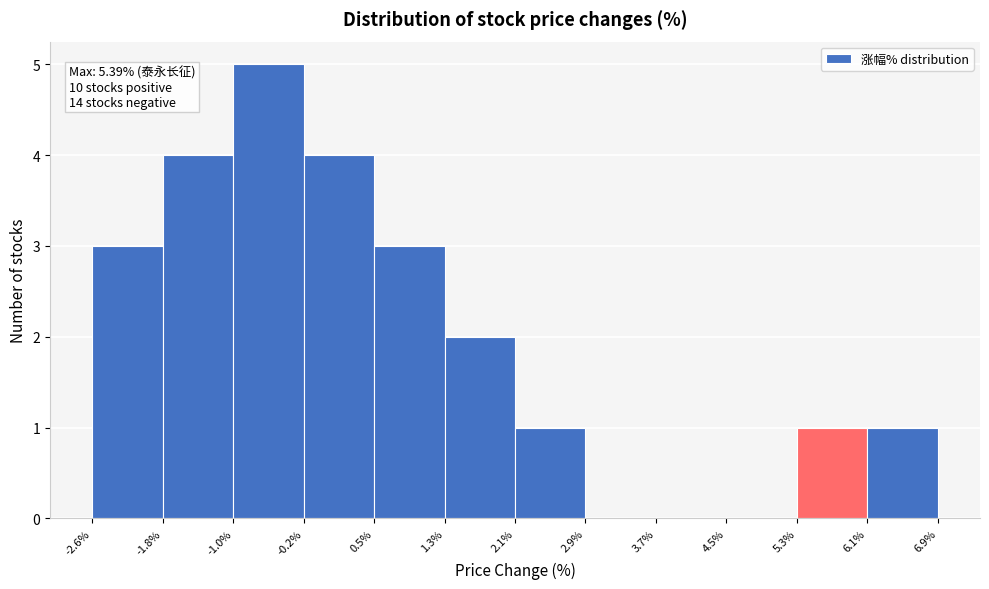

Which range on the x-axis has the tallest bar?

-1.0% to -0.2%